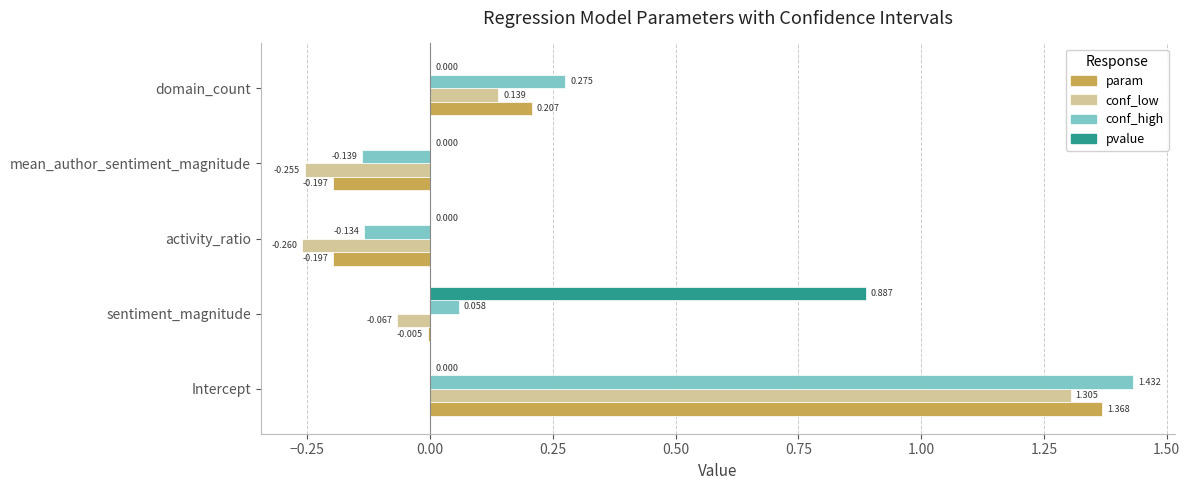

Is the value of conf_low at Intercept greater than the value of conf_high at sentiment_magnitude?

Yes